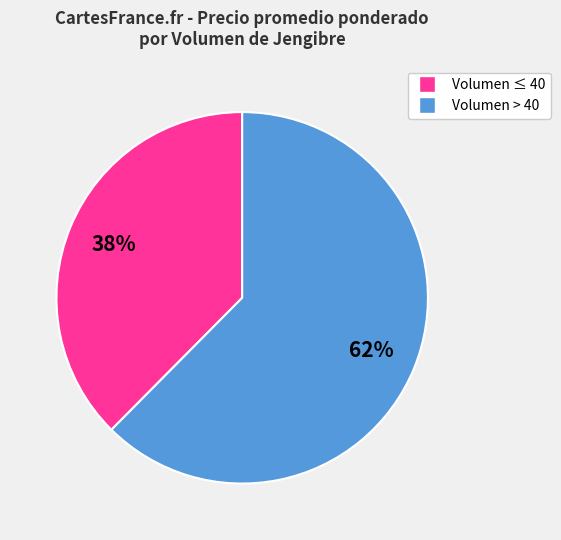

Between Volumen > 40 and Volumen ≤ 40, which is larger?

Volumen > 40